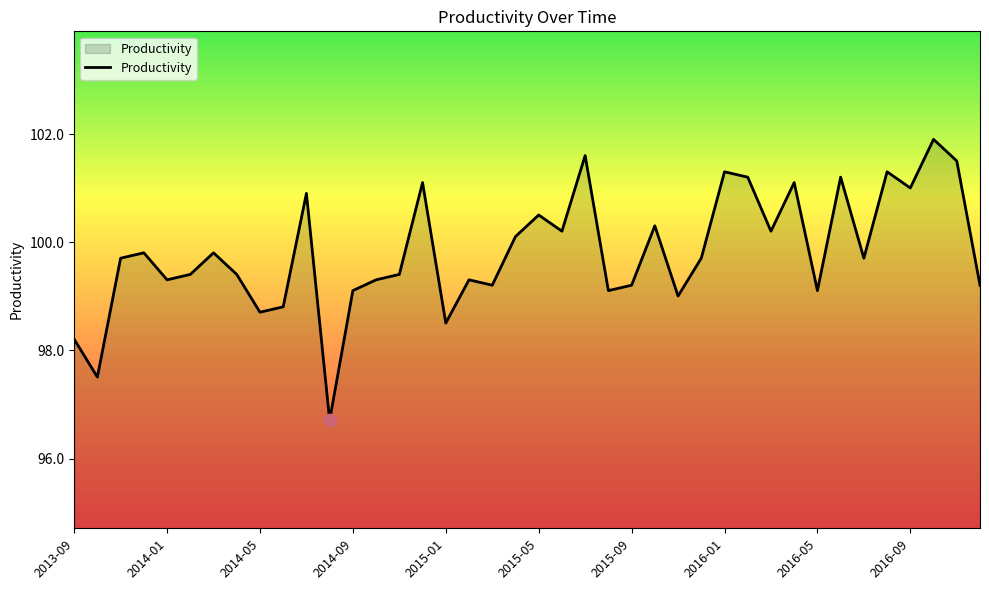

What is the maximum value shown in the chart?

101.9